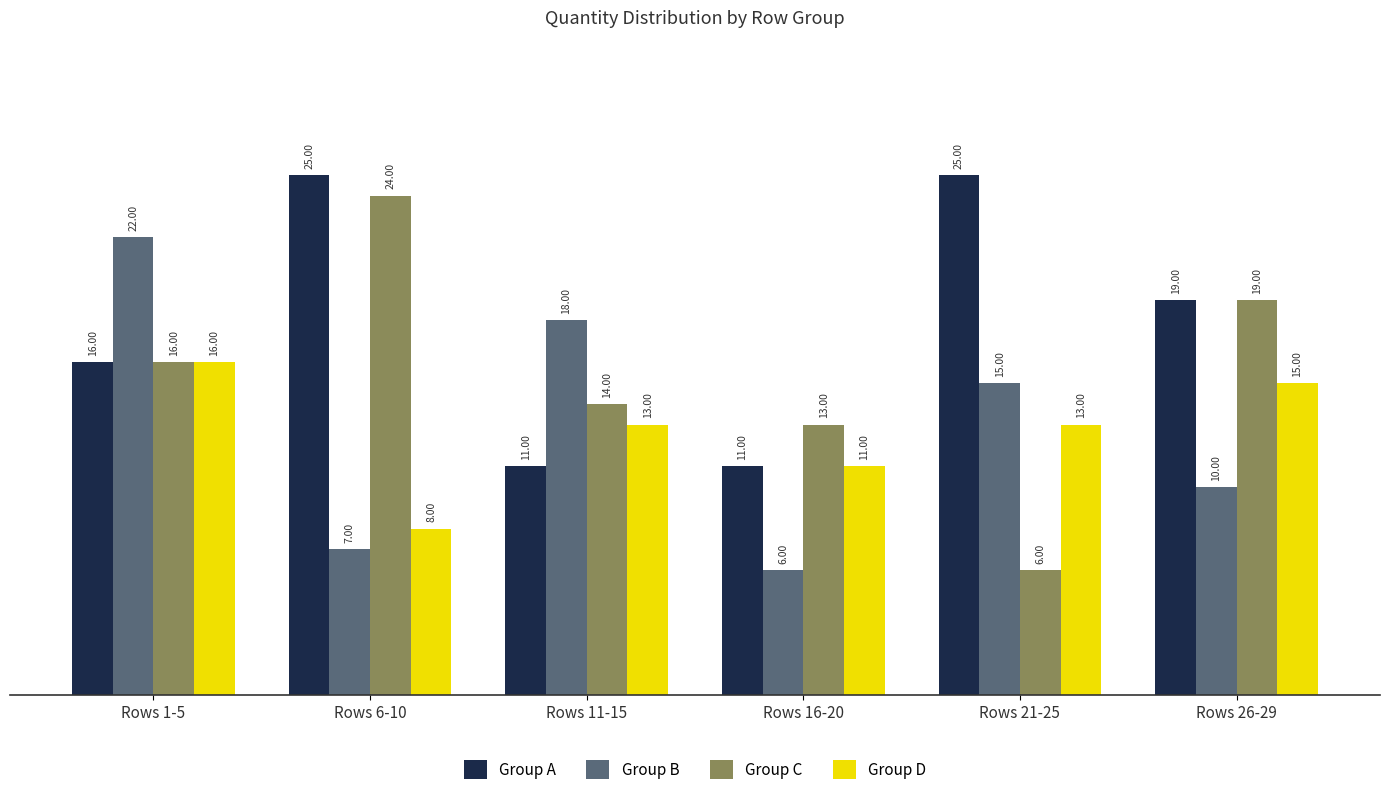

The Group C series shows 6 at Rows 21-25. True or false?

True